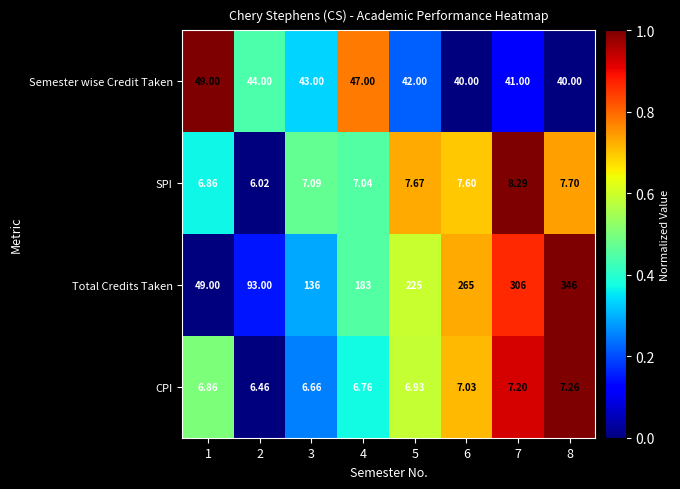

At which category is the sum across all series the highest?

8